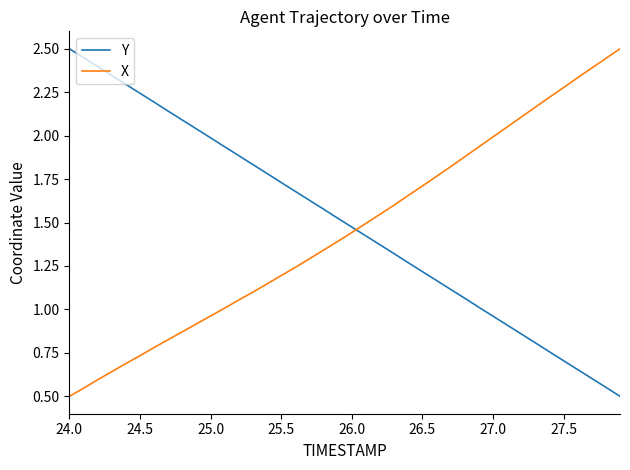

How many intersections are there between Y and X?

1